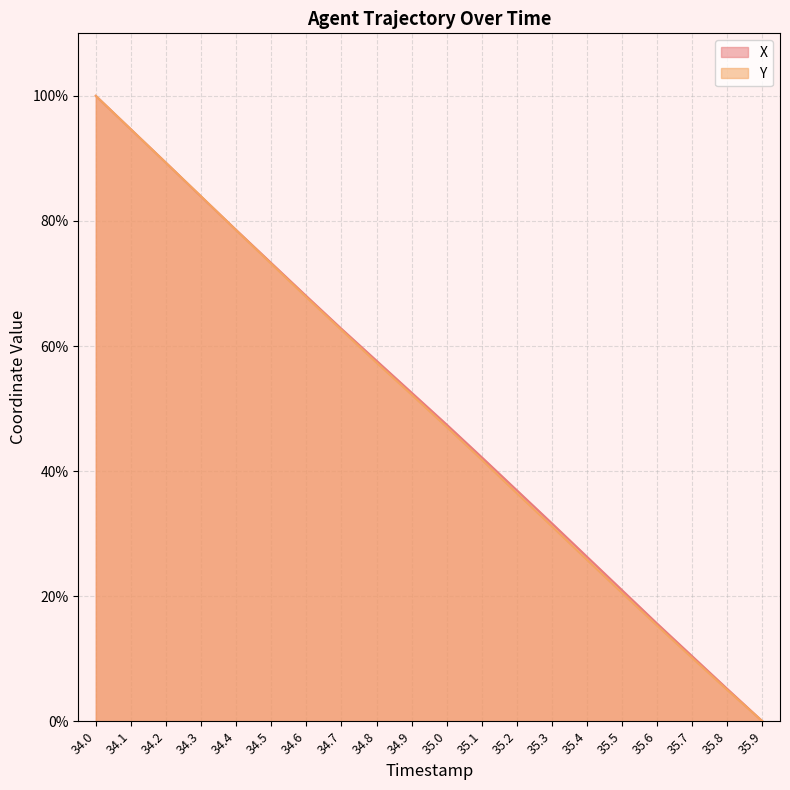

How many intersections are there between X and Y?

2